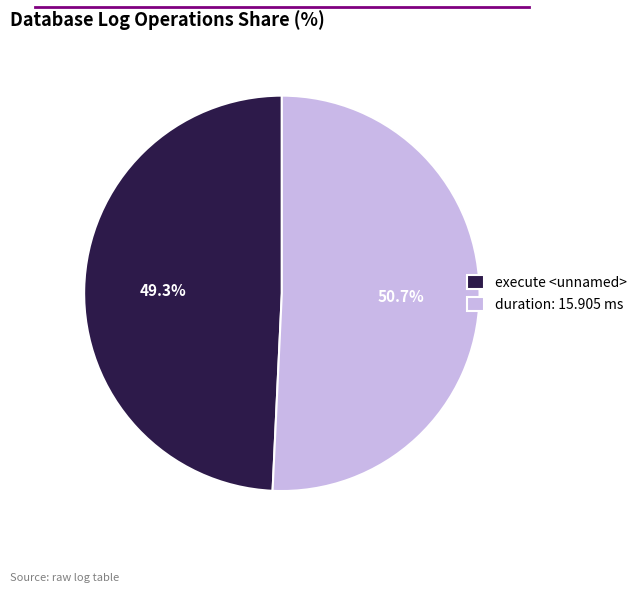

Which slice is the smallest?

execute <unnamed>